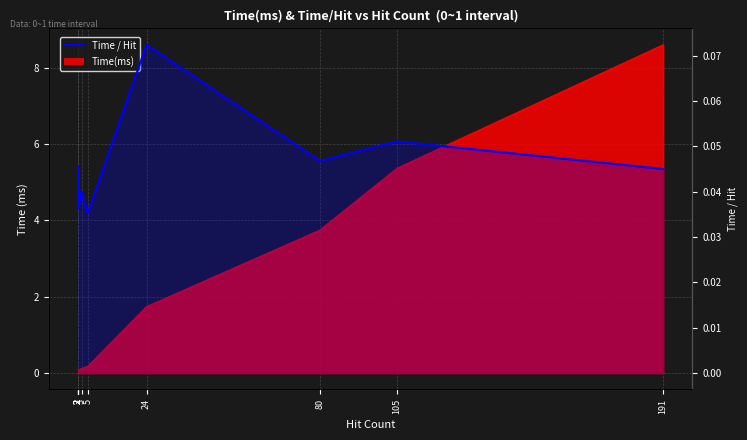

How many interior local valleys (lower than both neighbors) does the data have?

3